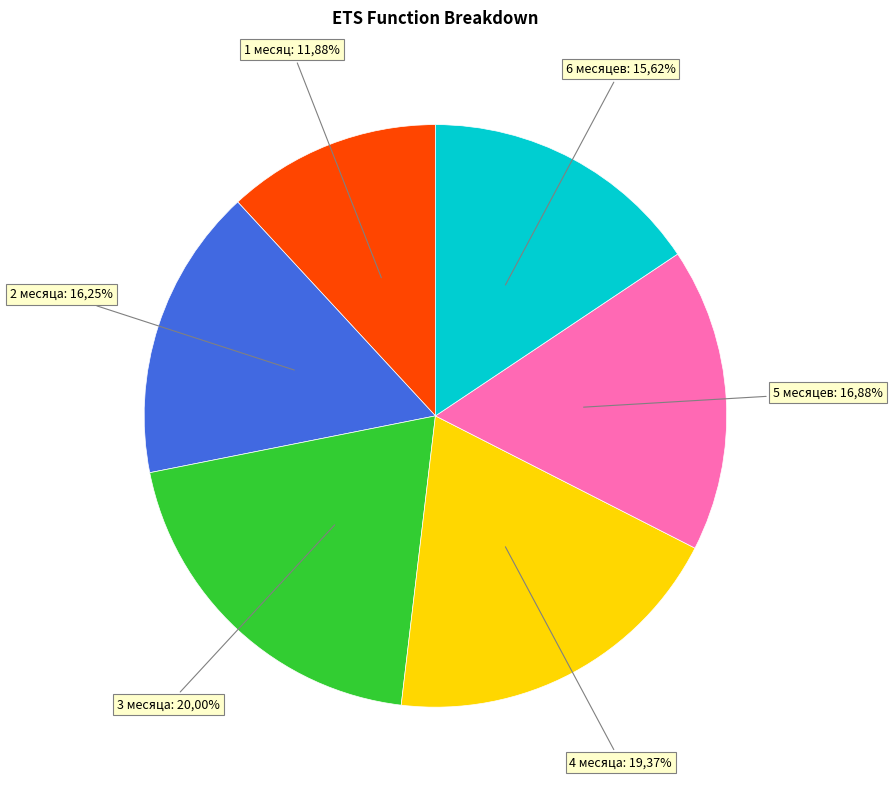

Which has a higher value, 5 месяцев or 6 месяцев?

5 месяцев